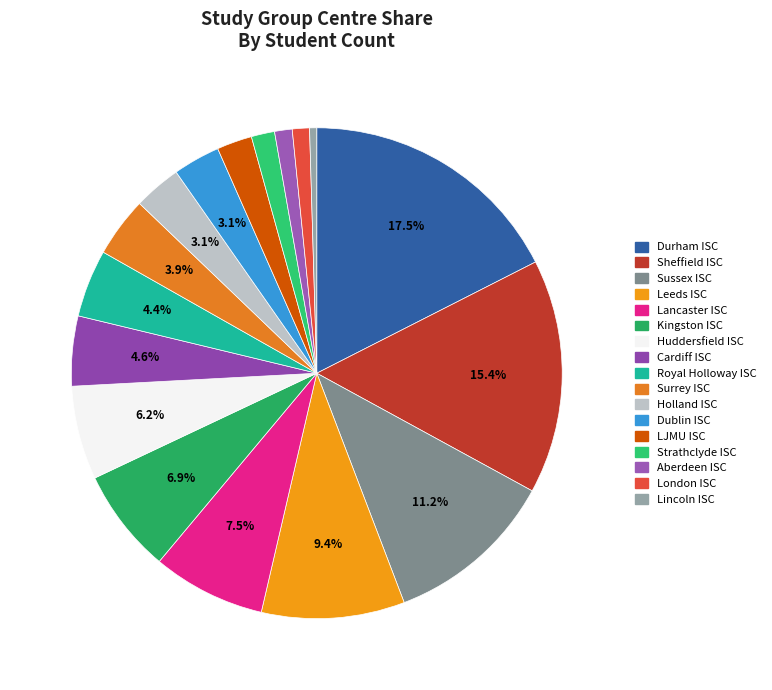

What percentage do Dublin ISC and Sussex ISC together represent?

14.3%